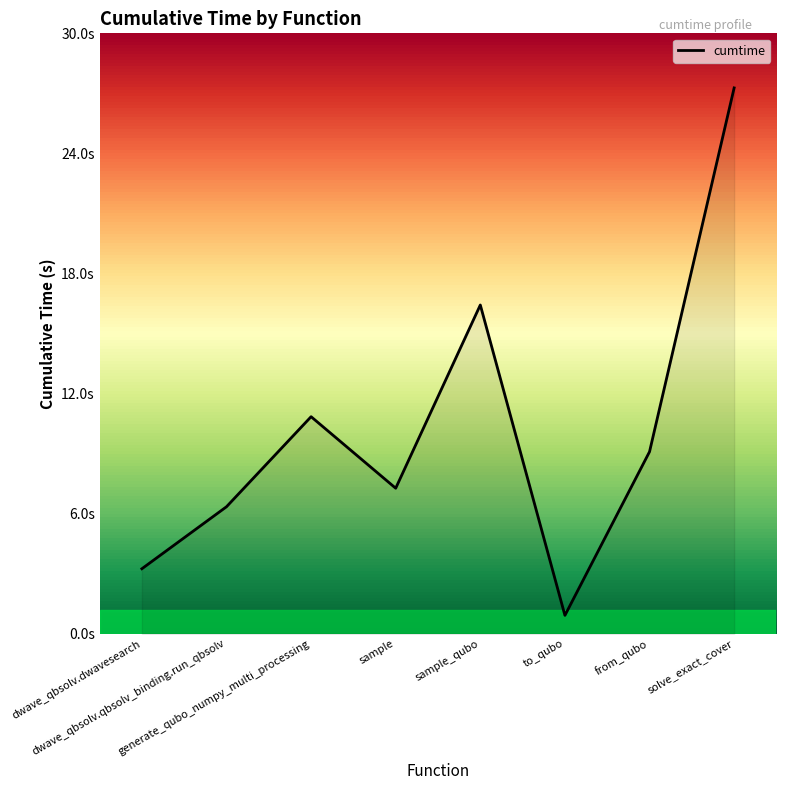

Which category has the highest value across all series?

solve_exact_cover